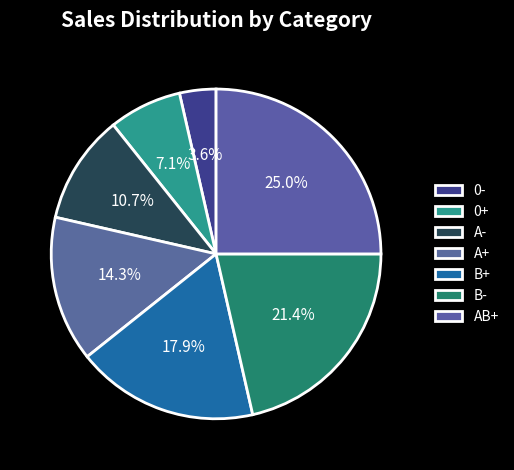

What is the change in value from A- to B-?

+3